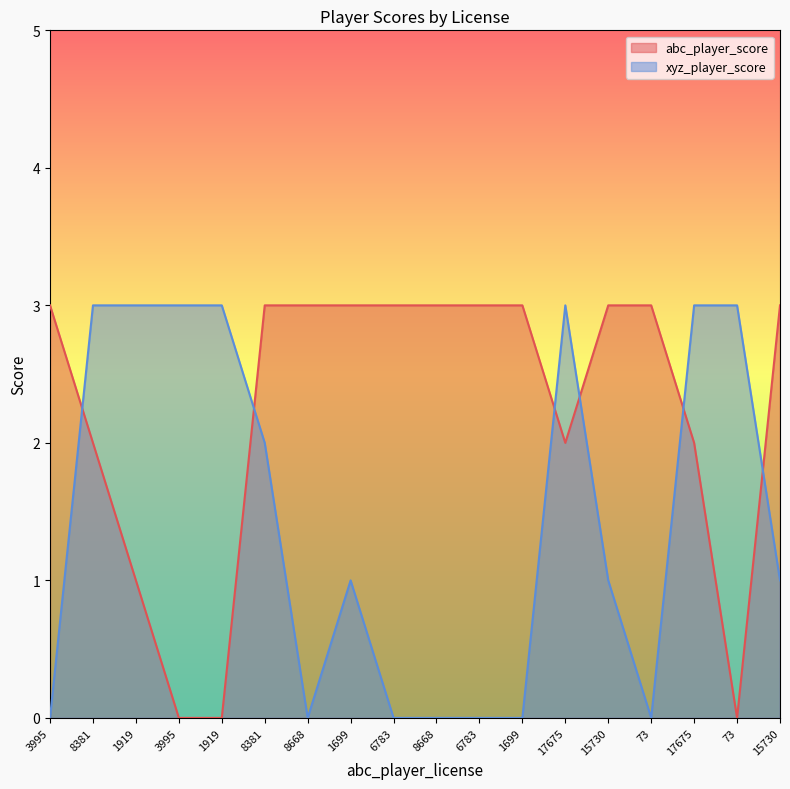

What is the sum of all xyz_player_score values?

26